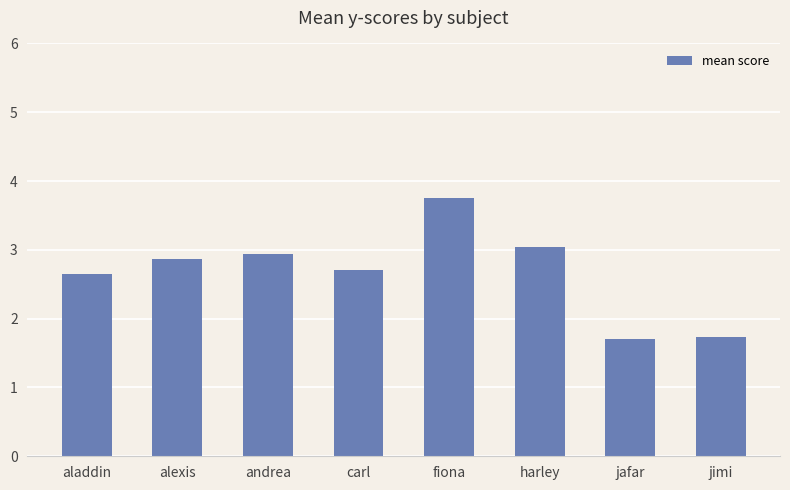

What is the value of the 6th bar from the left?

3.0